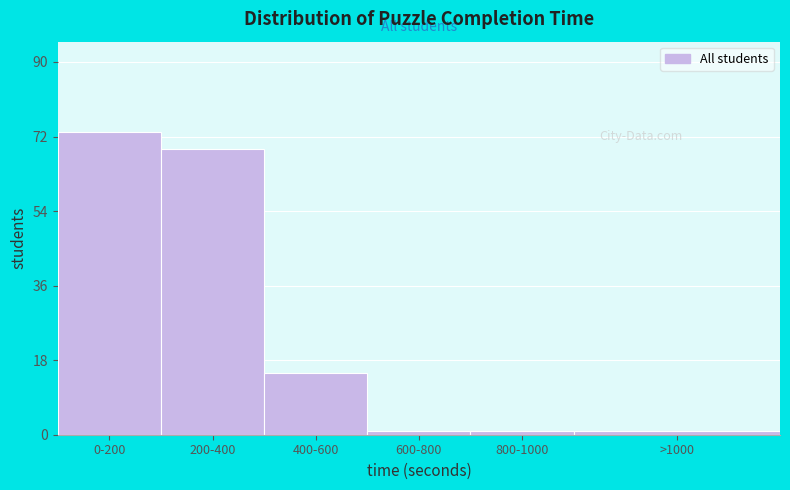

Reading left to right, what are all the values shown in this chart?

0-200=73	200-400=69	400-600=15	600-800=1	800-1000=1	>1000=1